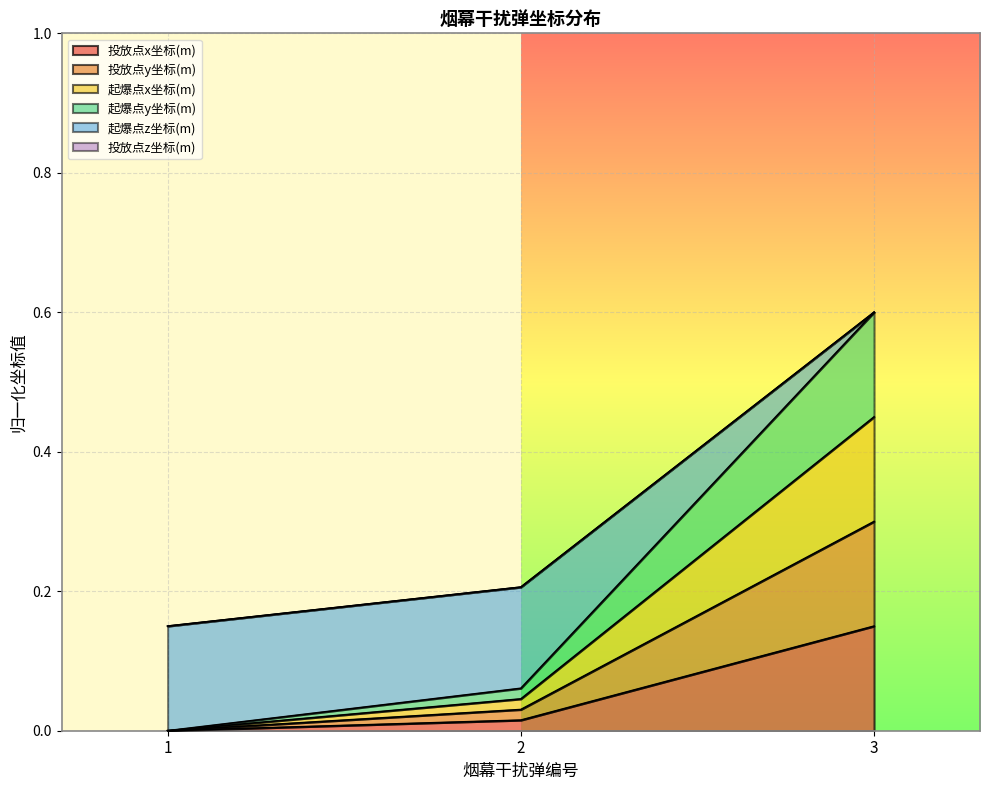

True or false: 起爆点x坐标(m) has a value of 0.2 at 1.

False